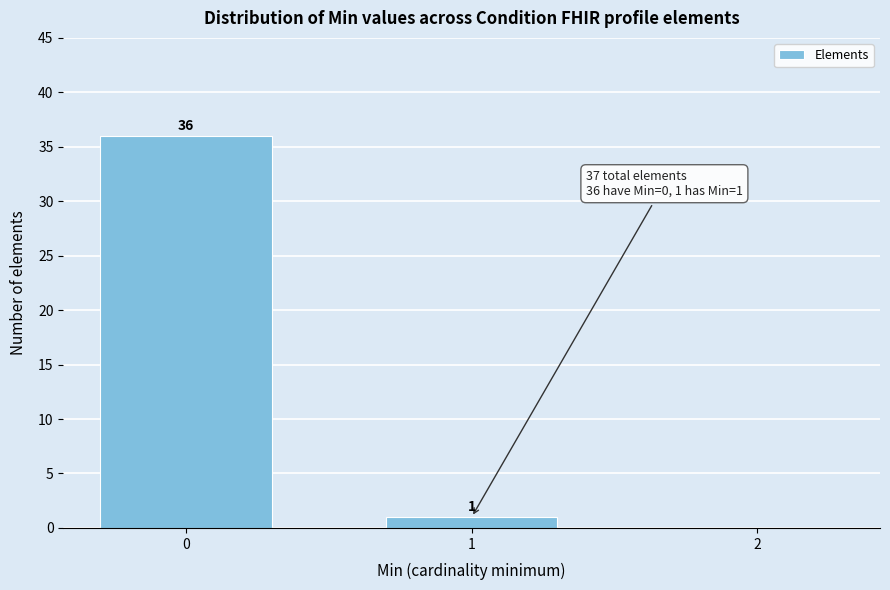

Reading left to right, transcribe all the data shown in this chart.

0=36	1=1	2=0